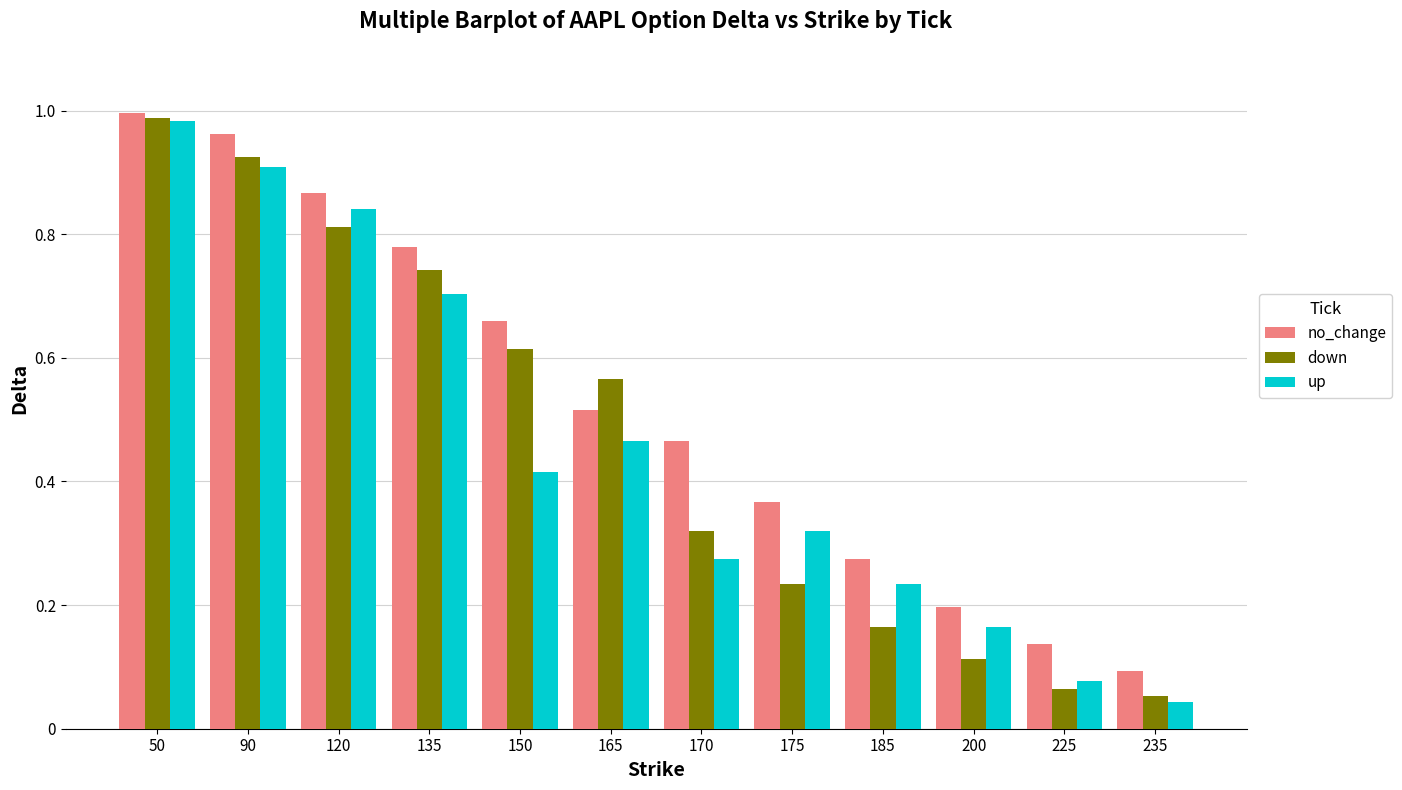

What are all the series names shown in the legend?

no_change, down, up